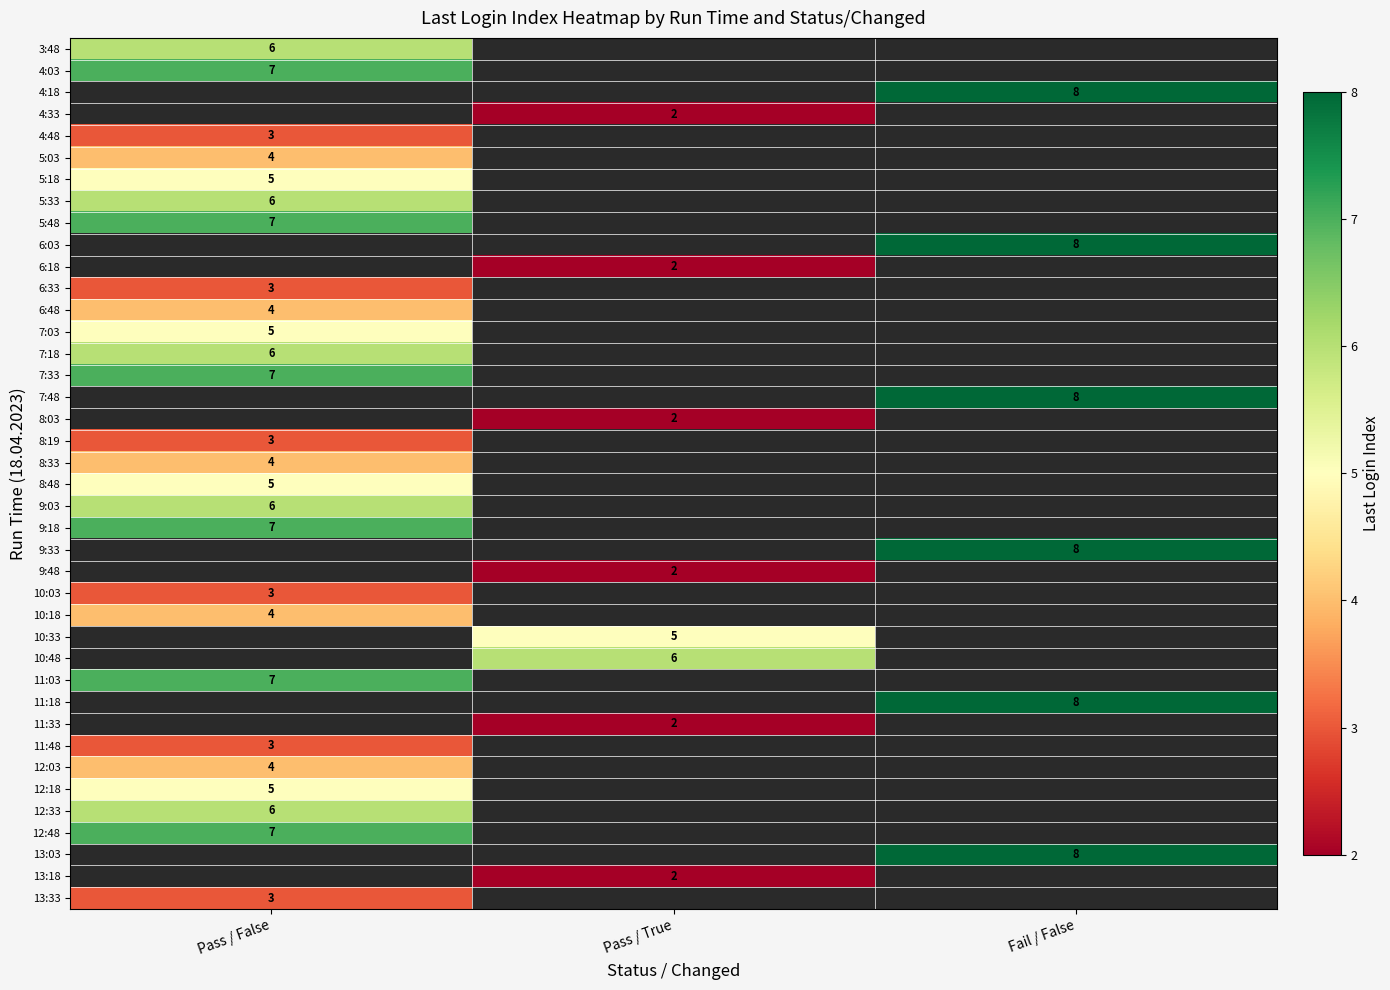

Is it true that 7:33 equals 7 at Pass / False?

True